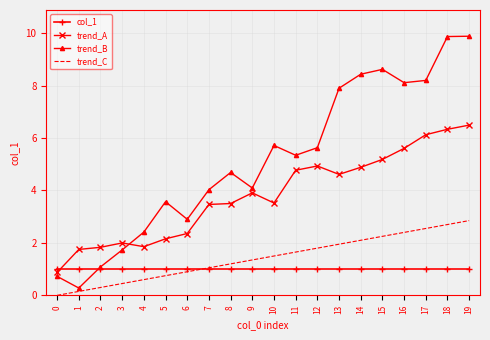

Rank the series by their maximum value, from highest to lowest.

trend_B, trend_A, trend_C, col_1